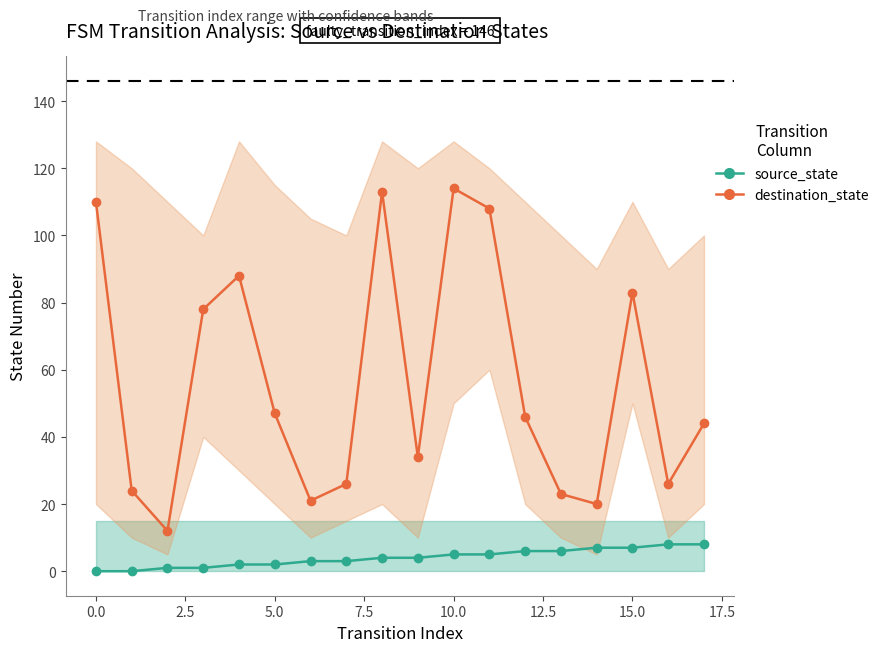

True or false: source_state and destination_state cross at least once.

False